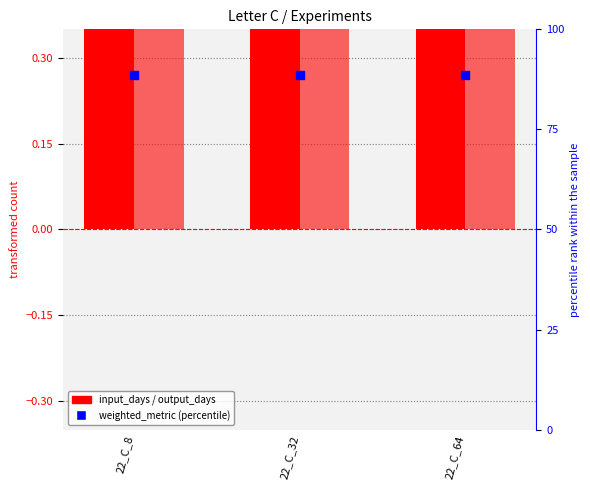

Which series has the largest total across all categories?

weighted_metric (percentile)